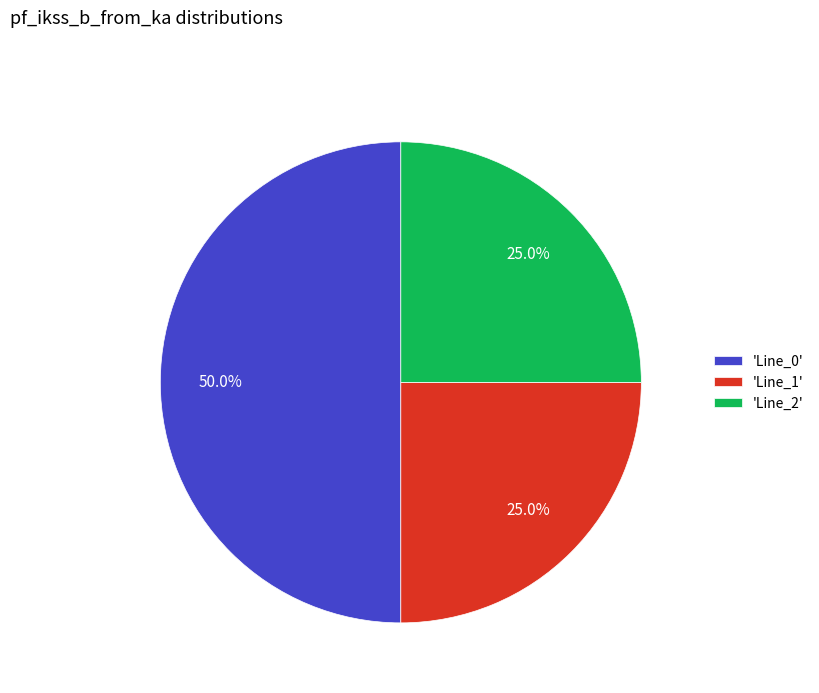

Which has a higher value, 'Line_1' or 'Line_0'?

'Line_0'